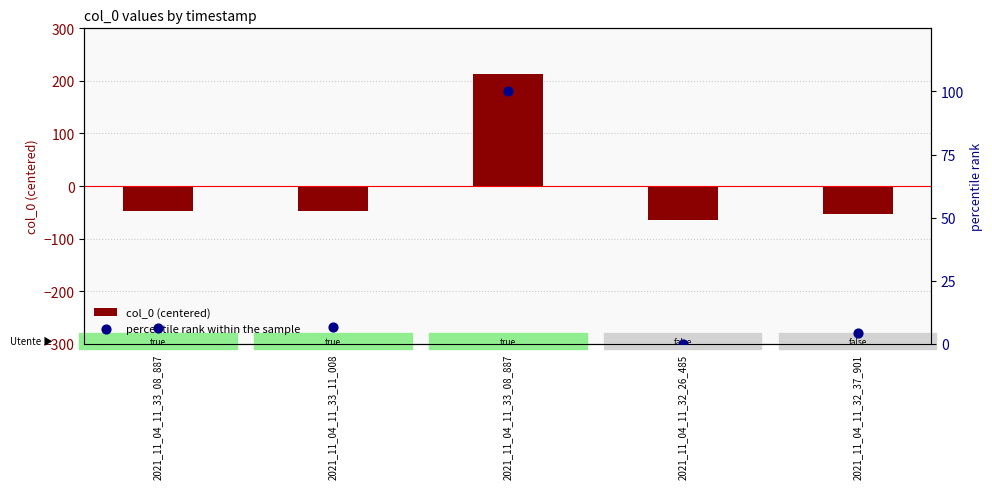

At which category is the sum across all series the highest?

2021_11_04_11_33_08_887